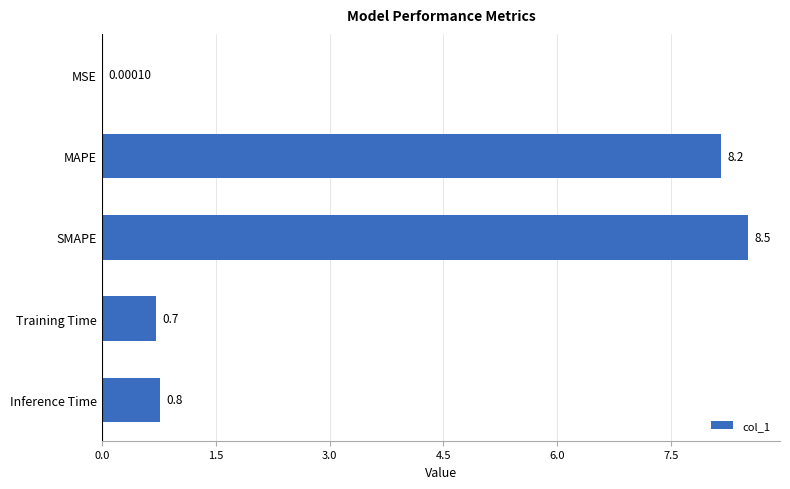

Does the chart contain stacked bars?

No